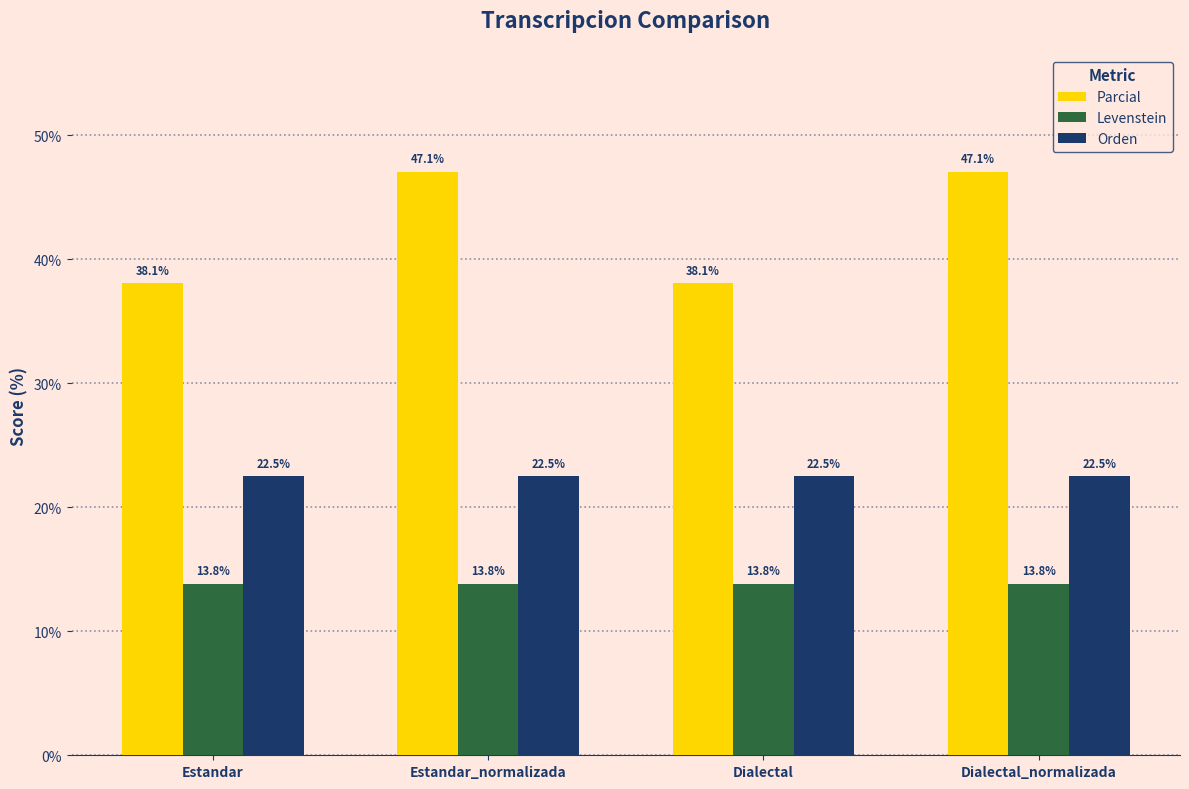

What value does the Orden series have at Dialectal?

22.5